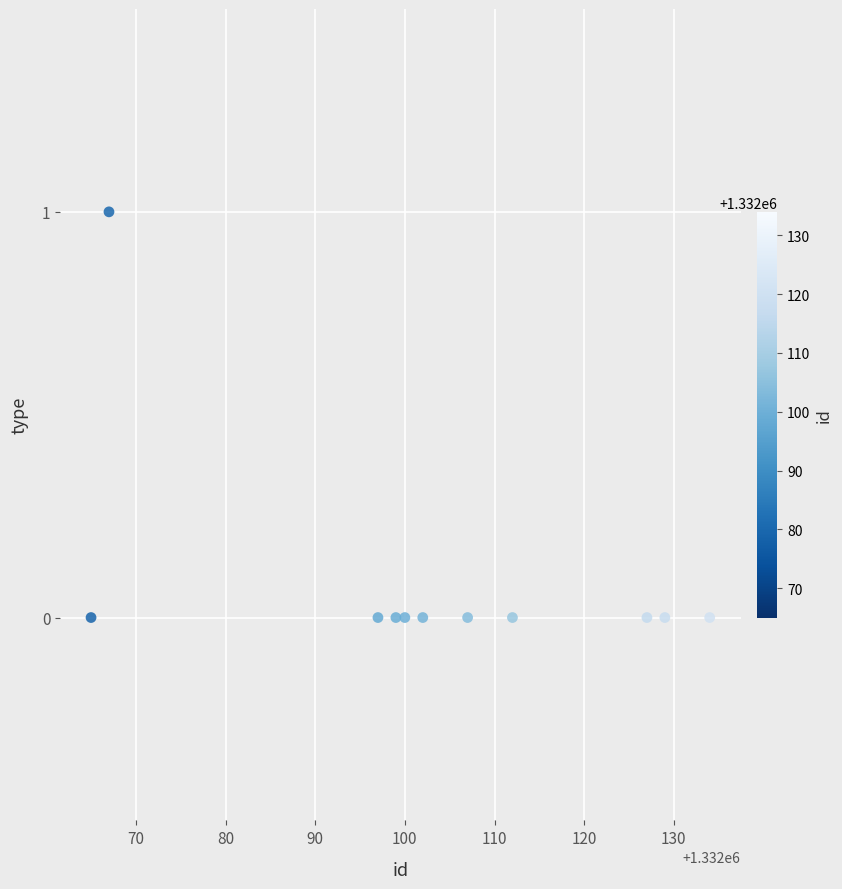

What is the range of X values (max minus min)?

69